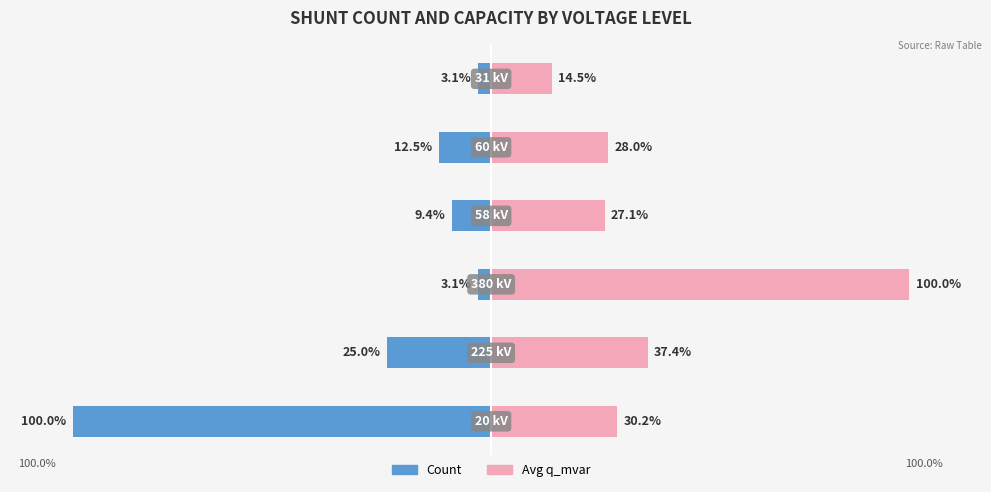

Rank the series at 5 from highest to lowest value.

Avg q_mvar, Count